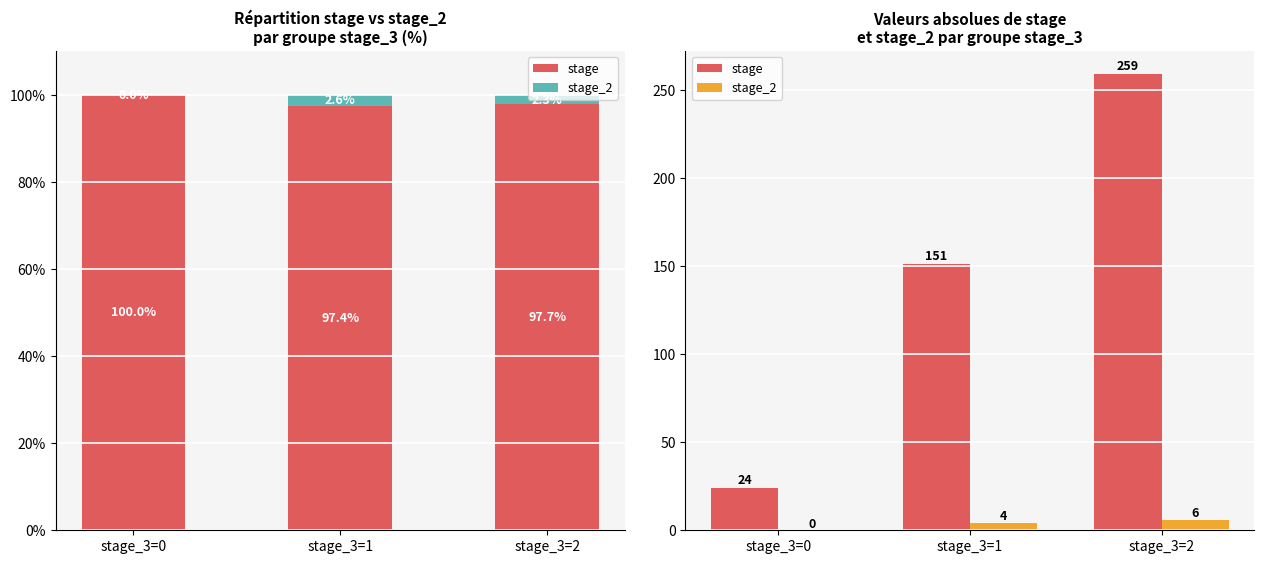

What value does the stage series have at stage_3=2?

259